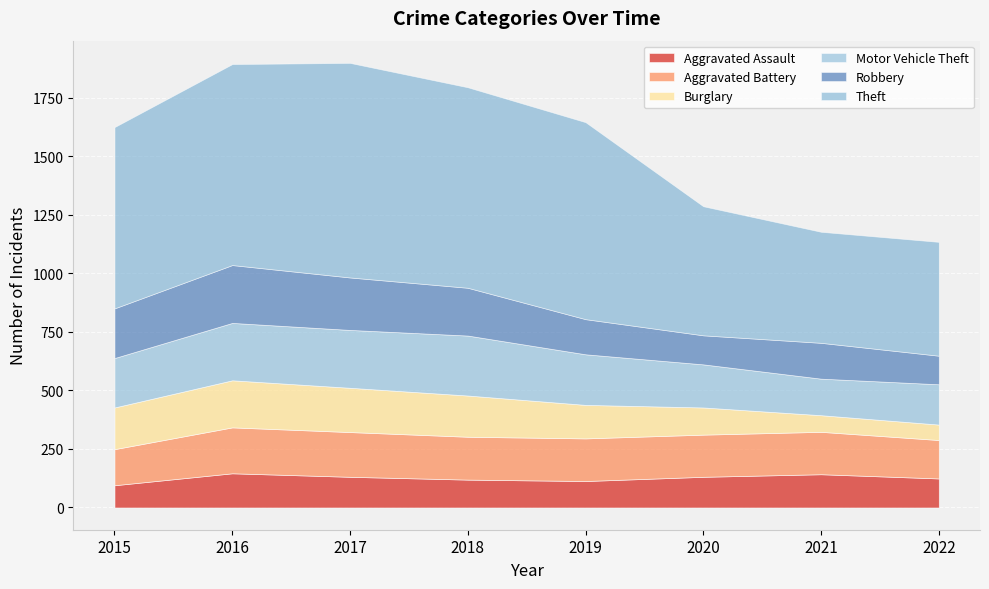

What is the value of the Motor Vehicle Theft point at the 5th from the left?

216